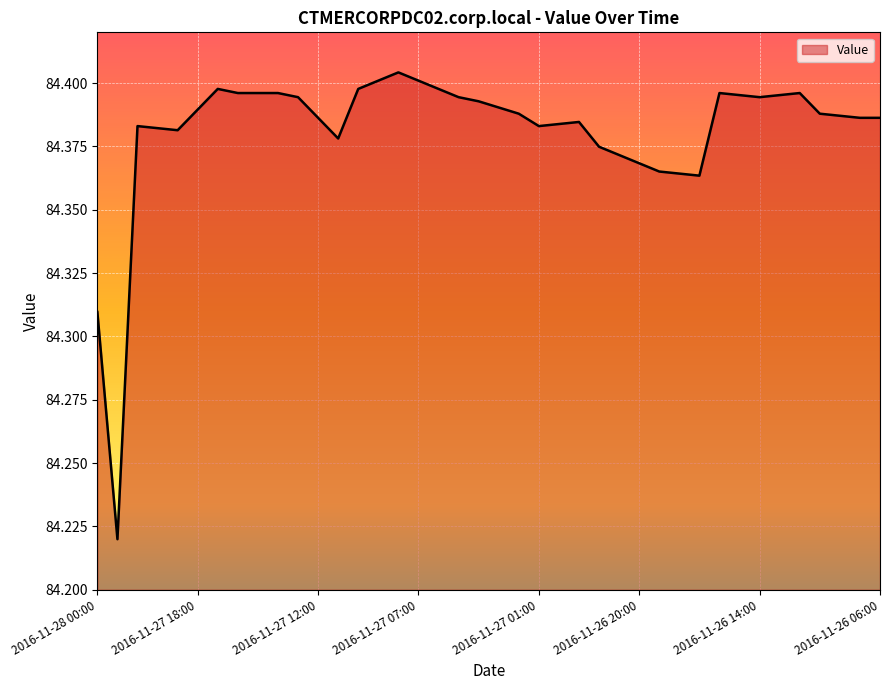

Does the chart have visible grid lines?

Yes